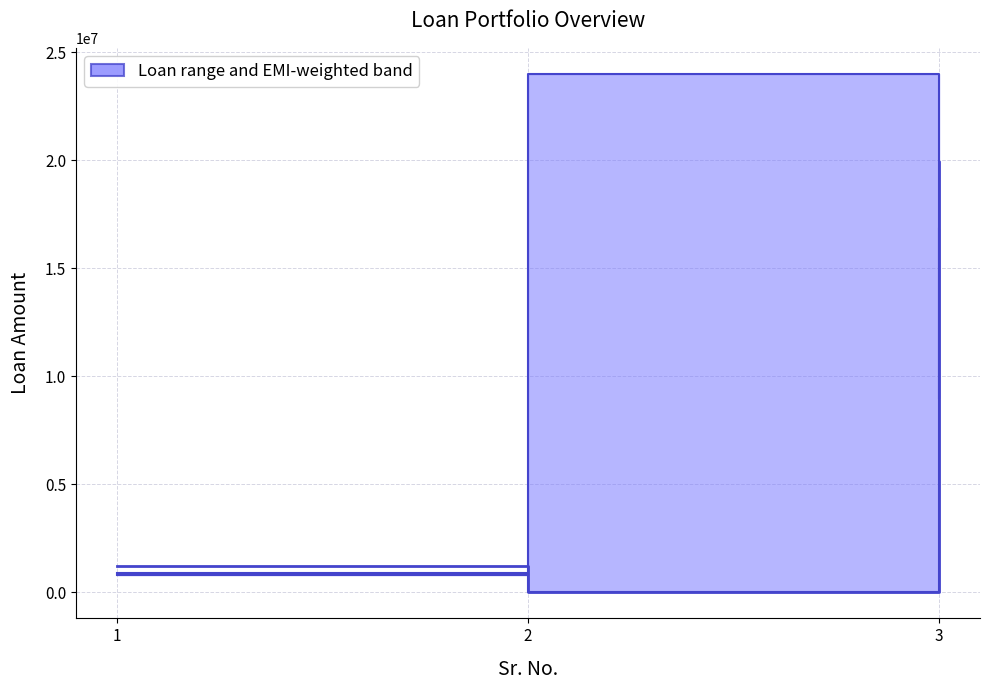

What is the value of the 3rd point from the left?

19902294